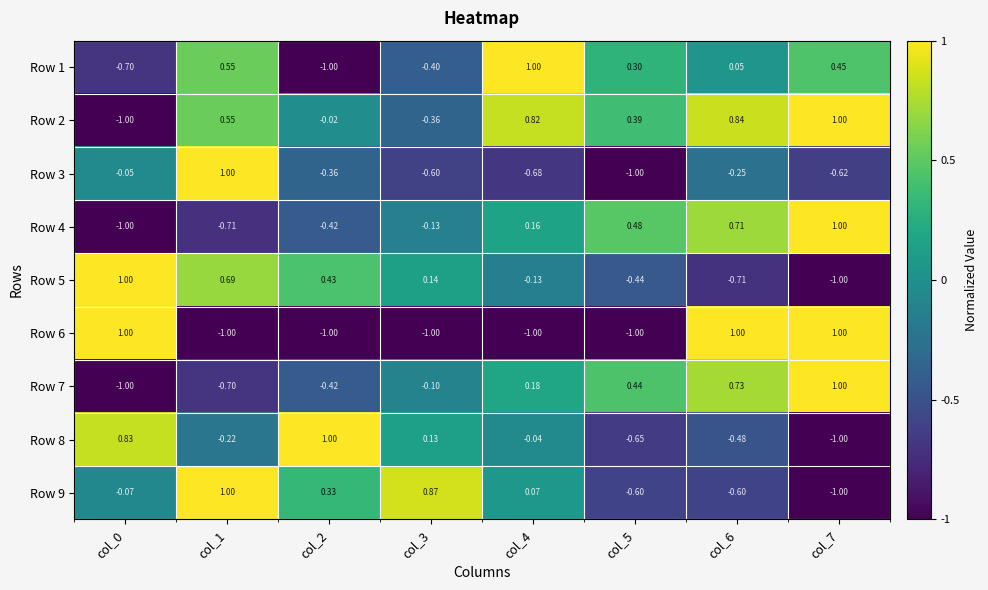

How many values in the Row 1 series are below 0?

3